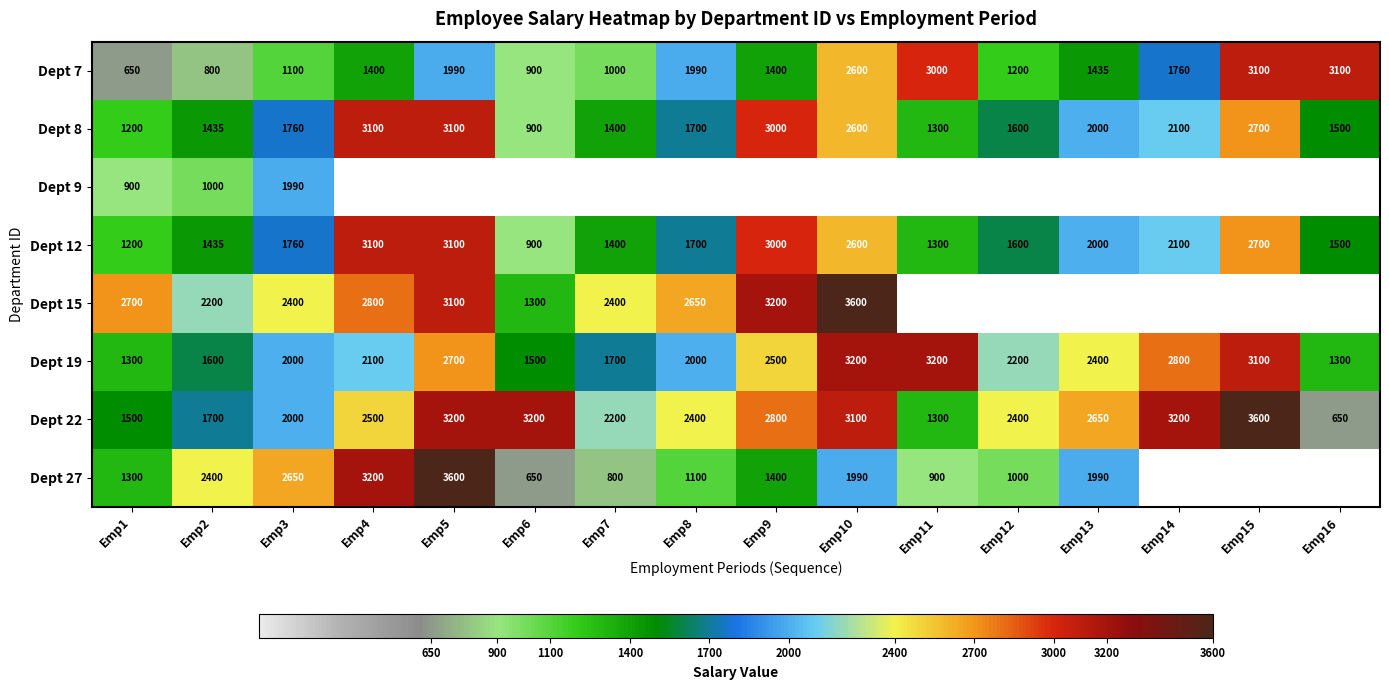

Where does the Dept 7 series first go above 1435?

Emp5